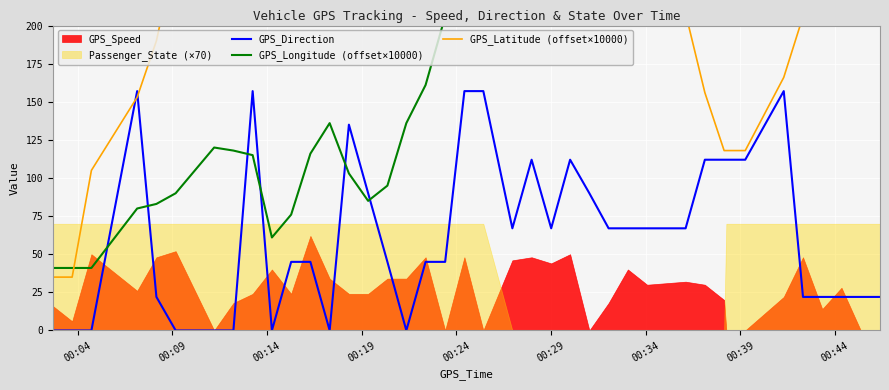

What is the maximum value for GPS_Direction?

157